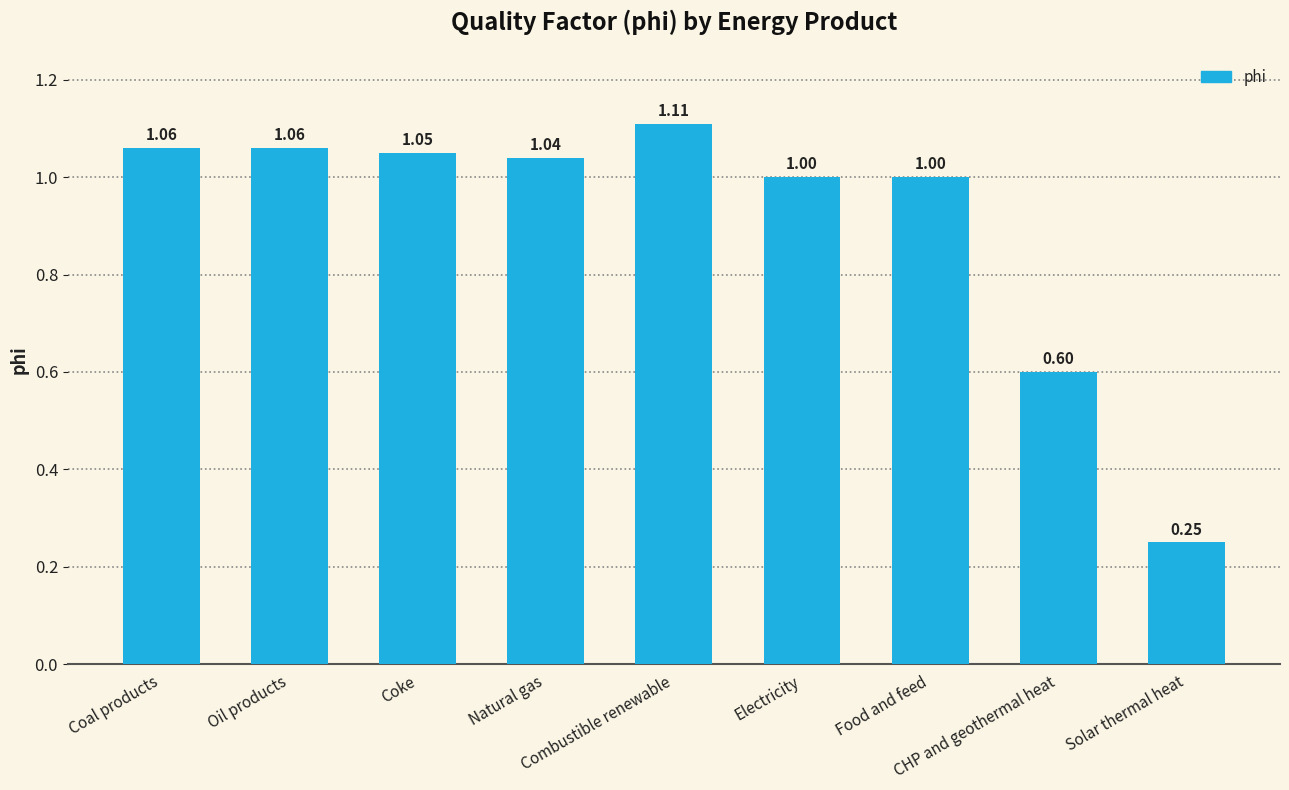

What is the difference between the second highest and minimum values?

0.8